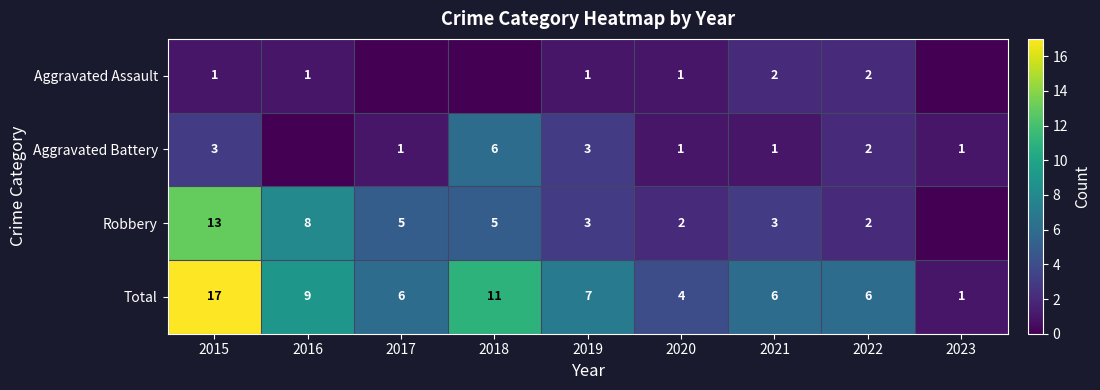

What value does the Total series have at 2022, to the nearest 10?

10